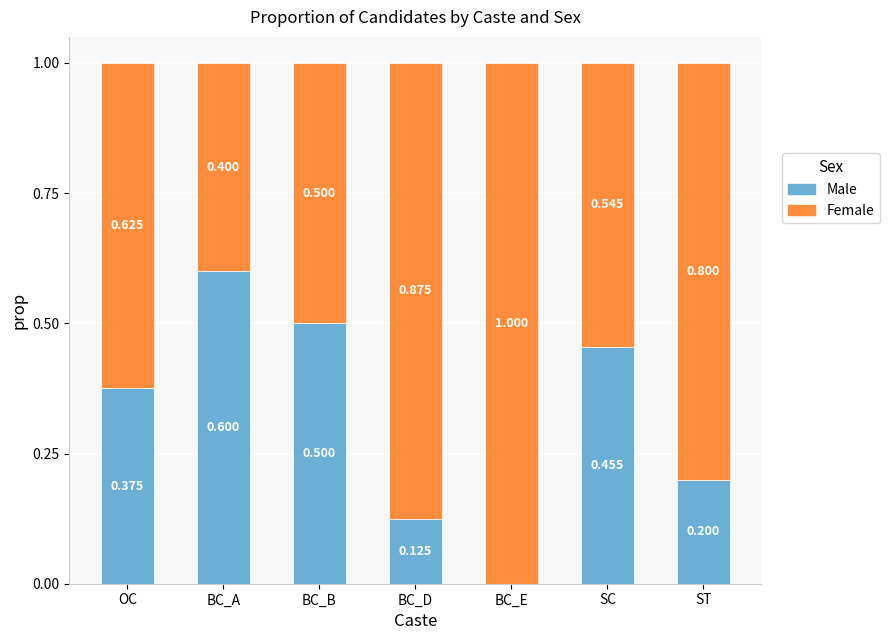

At which label does Male reach its peak?

BC_A